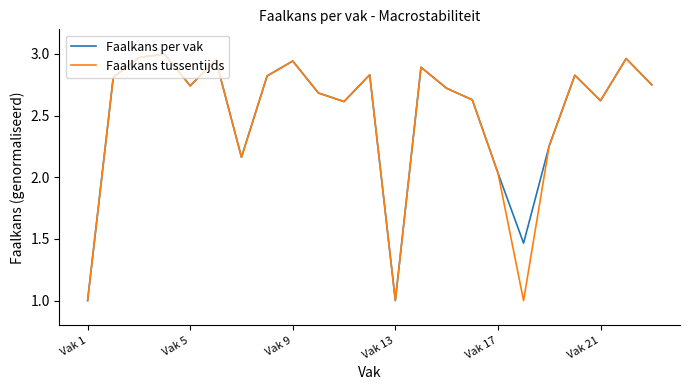

What are all the series names shown in the legend?

Faalkans per vak, Faalkans tussentijds